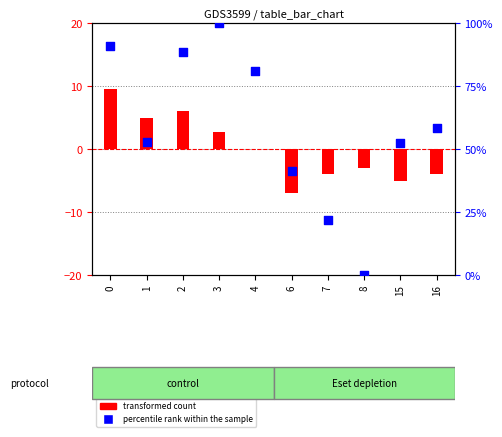

Which series has the largest total across all categories?

percentile rank within the sample